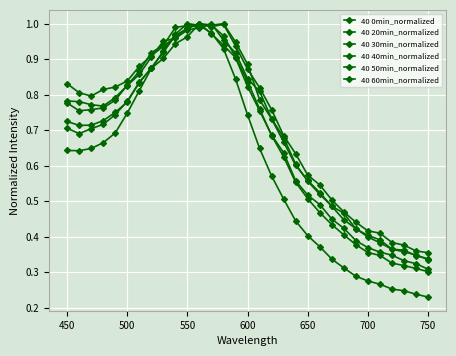

List the series in order of their peak value, highest first.

40 0min_normalized, 40 20min_normalized, 40 30min_normalized, 40 40min_normalized, 40 50min_normalized, 40 60min_normalized